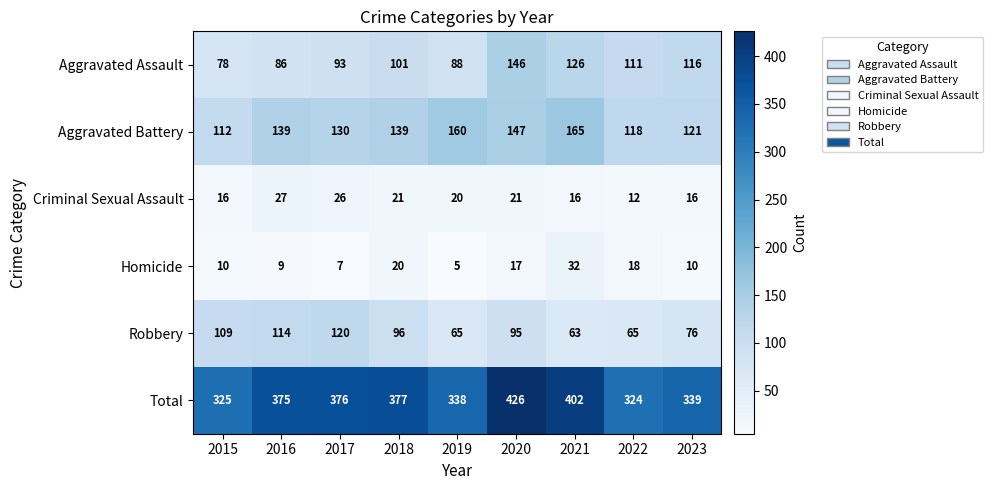

What is the total value across all series at 2019?

676